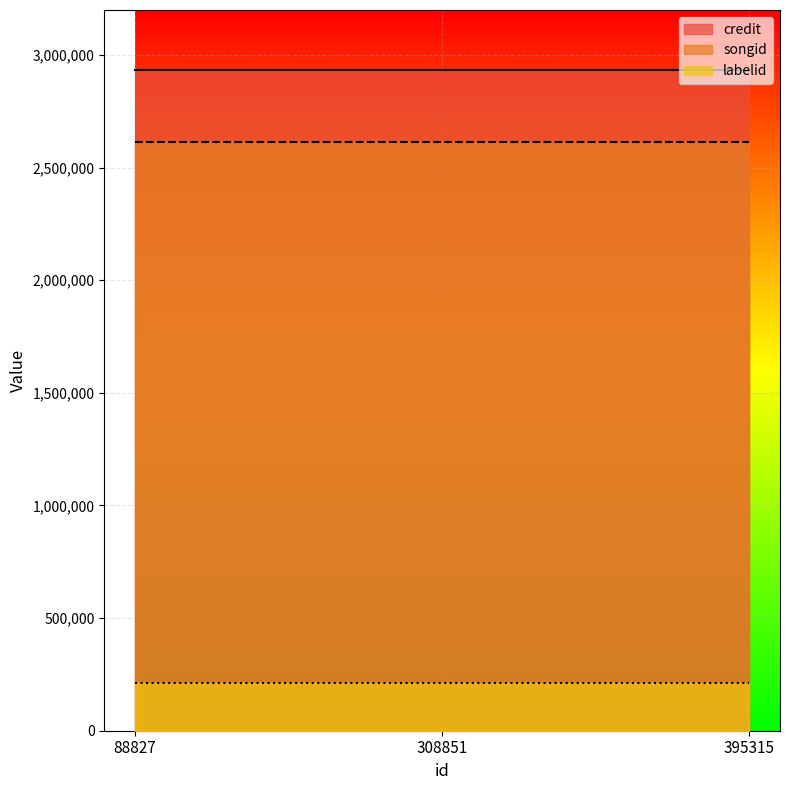

Reading right to left, list all the values displayed in this chart.

credit: 2935475	2935475	2935475
songid: 2612768	2612768	2612768
labelid: 212839	212839	212839